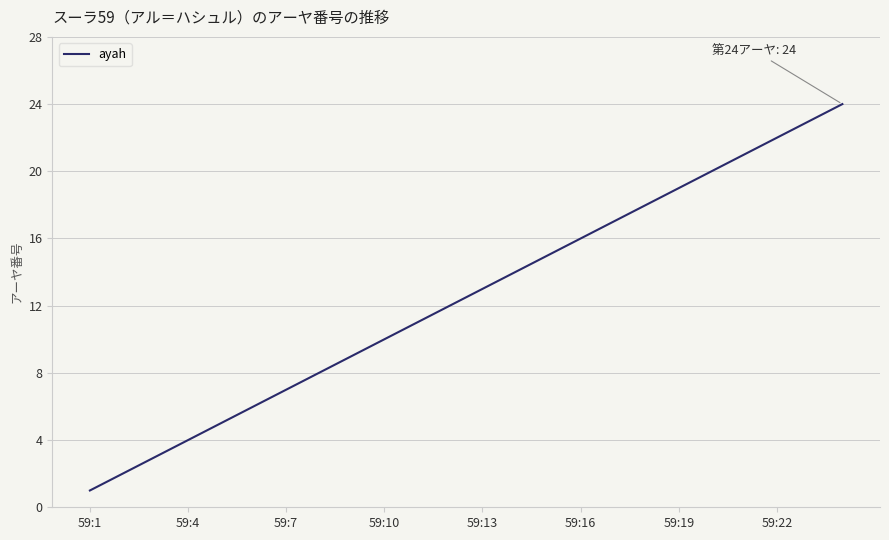

What is the difference between the maximum and minimum values?

23